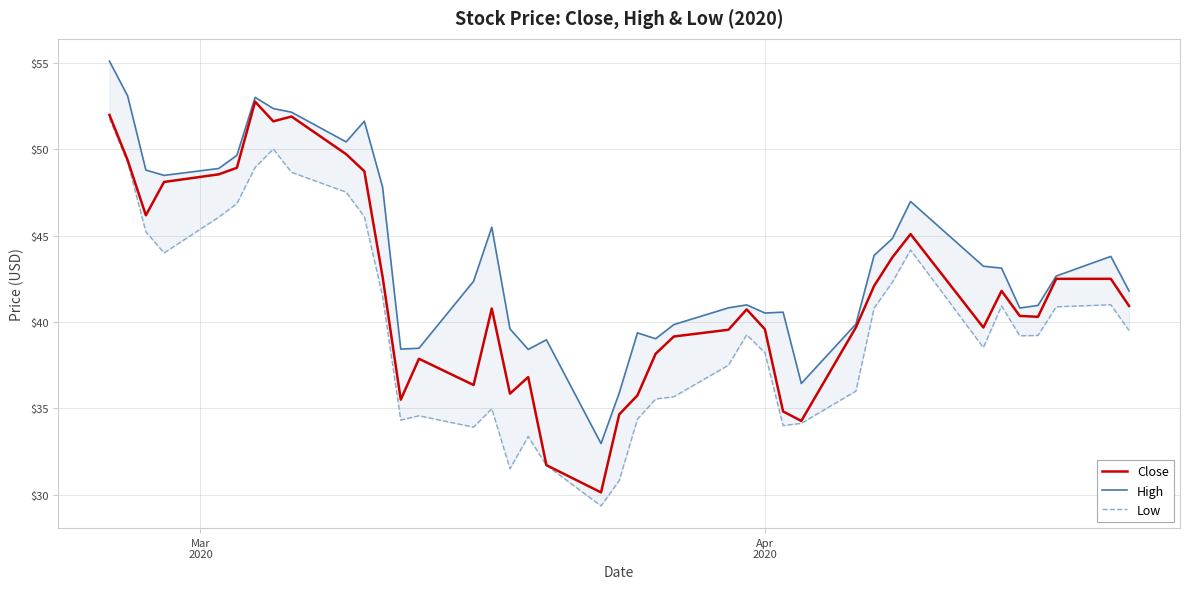

Reading left to right, transcribe all the data shown in this chart.

Close: 52.0	49.4	46.2	48.1	48.5	48.9	52.8	51.6	51.9	49.7	48.7	42.6	35.5	37.9	36.4	40.8	35.9	36.8	31.7	30.1	34.6	35.8	38.2	39.2	39.5	40.7	39.6	34.8	34.3	39.7	42.1	43.7	45.1	39.7	41.8	40.4	40.3	42.5	42.5	40.9
High: 55.1	53.1	48.8	48.5	48.9	49.6	53.0	52.4	52.1	50.4	51.6	47.8	38.4	38.5	42.4	45.5	39.6	38.4	39.0	33.0	35.9	39.4	39.0	39.9	40.8	41.0	40.5	40.6	36.4	39.9	43.9	44.8	47.0	43.2	43.1	40.8	41.0	42.7	43.8	41.8
Low: 51.8	49.2	45.2	44.0	46.1	46.9	49.0	50.0	48.7	47.5	46.1	41.5	34.3	34.6	33.9	35.0	31.5	33.4	31.7	29.4	30.8	34.4	35.5	35.7	37.5	39.3	38.2	34.0	34.1	36.0	40.8	42.3	44.2	38.5	40.9	39.2	39.2	40.9	41.0	39.5